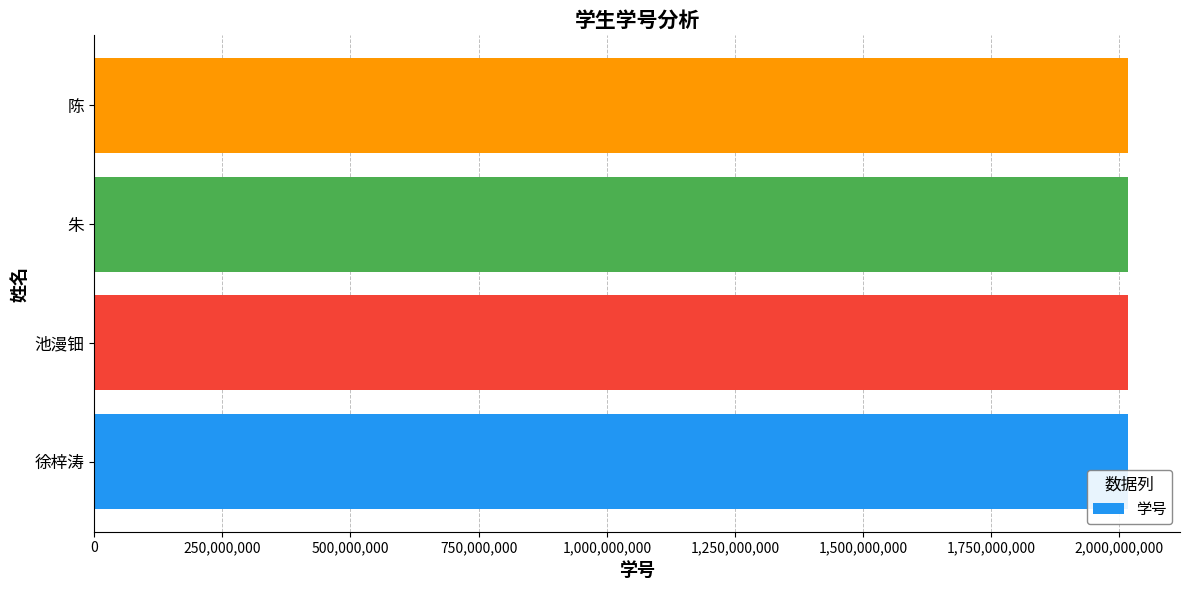

What is the sum of the values at 徐梓涛 and 朱?

4034322169